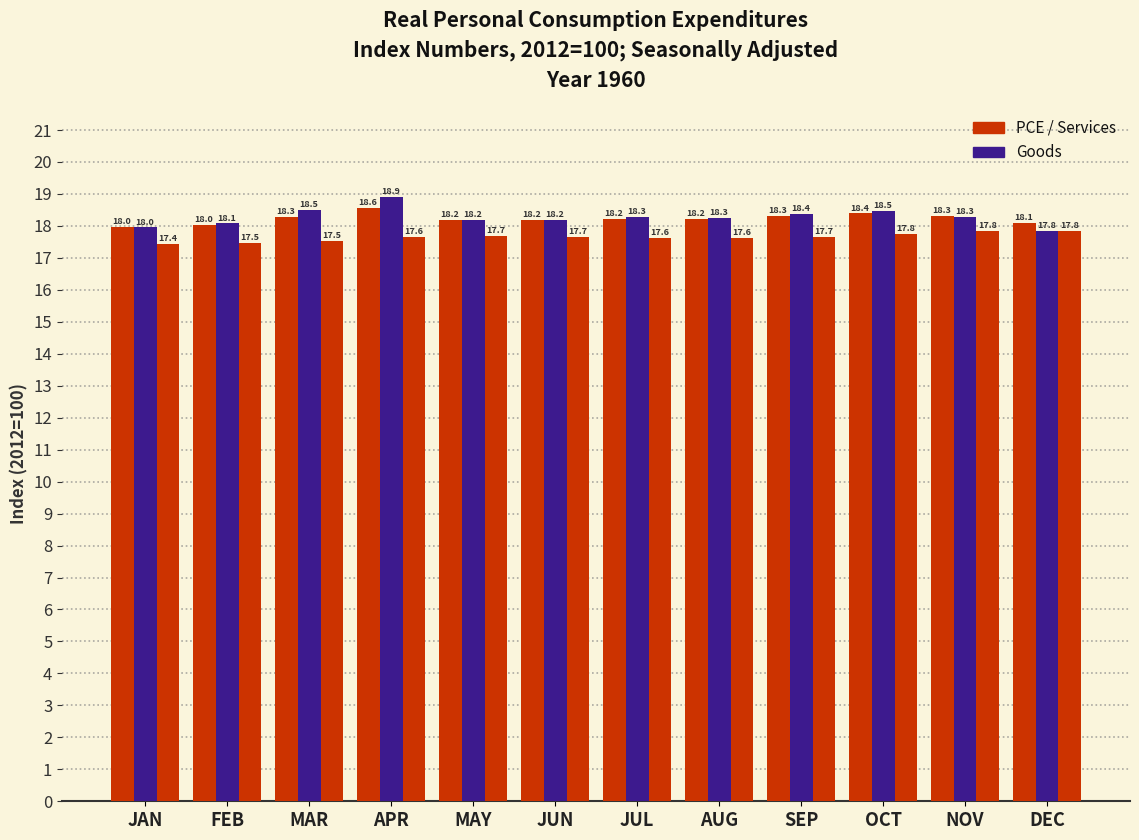

Reading right to left, extract all data points from this chart.

Personal consumption expenditures: DEC=18.1	NOV=18.3	OCT=18.4	SEP=18.3	AUG=18.2	JUL=18.2	JUN=18.2	MAY=18.2	APR=18.6	MAR=18.3	FEB=18.0	JAN=18.0
Goods: DEC=17.8	NOV=18.3	OCT=18.5	SEP=18.4	AUG=18.3	JUL=18.3	JUN=18.2	MAY=18.2	APR=18.9	MAR=18.5	FEB=18.1	JAN=18.0
Services: DEC=17.8	NOV=17.8	OCT=17.8	SEP=17.7	AUG=17.6	JUL=17.6	JUN=17.7	MAY=17.7	APR=17.6	MAR=17.5	FEB=17.5	JAN=17.4